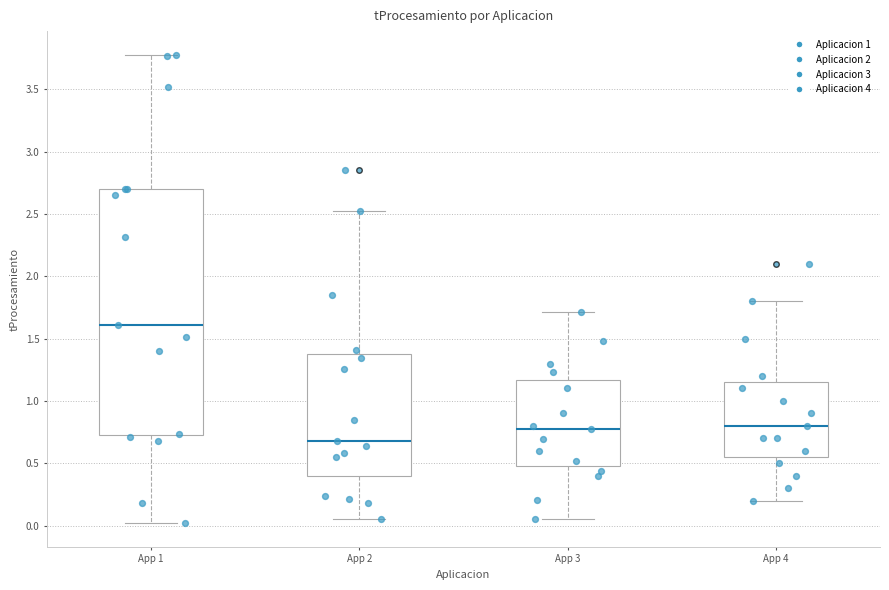

Comparing the boxes themselves (not the whiskers), which one is the tallest?

App 1